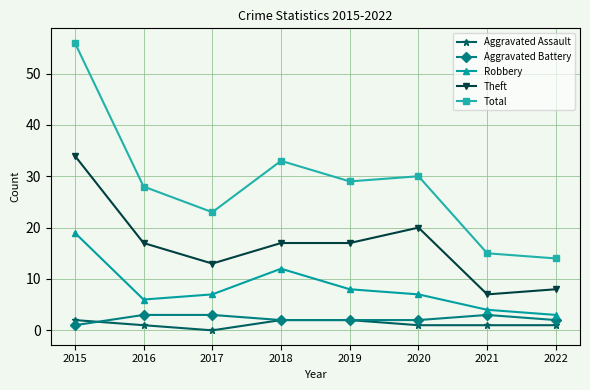

What is the total value across all series at 2021?

30